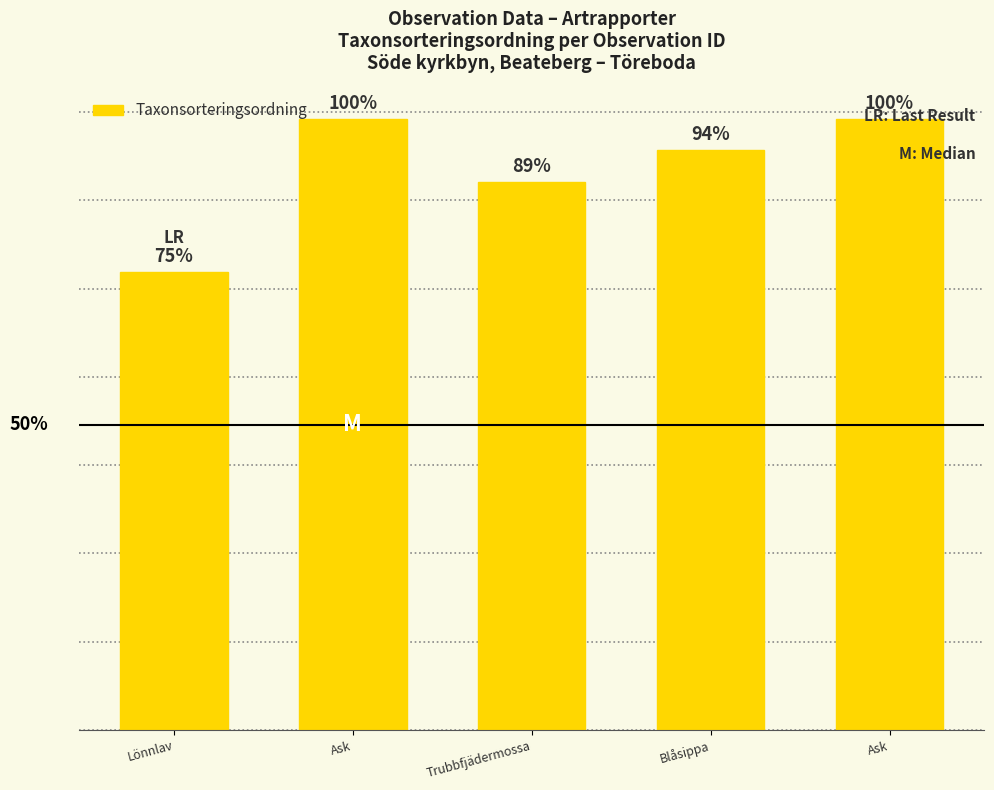

What is the difference between the values at Lönnlav and Ask?

25931